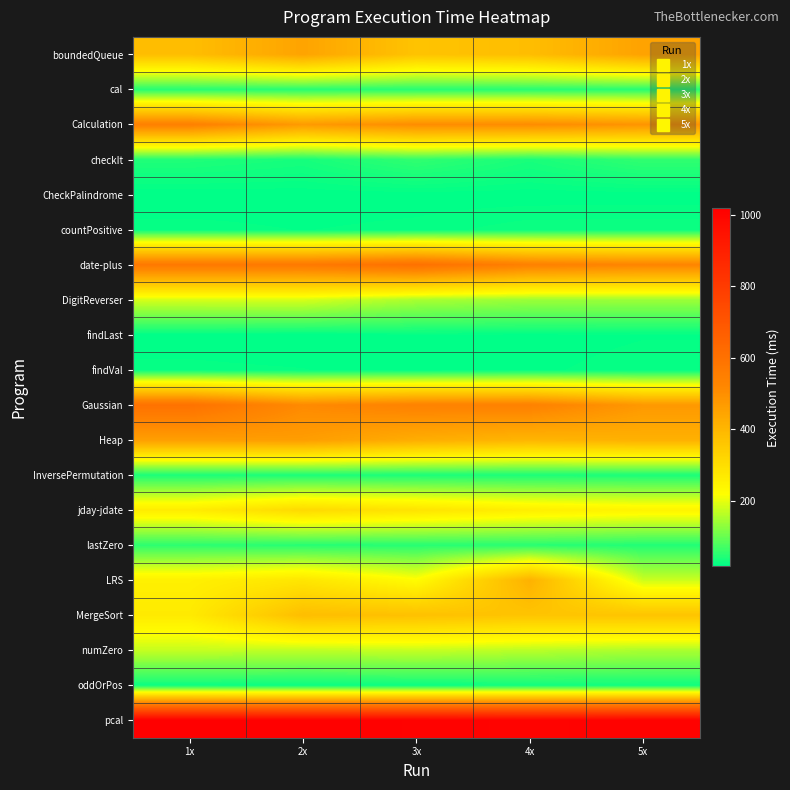

List the series in order of their peak value, lowest first.

CheckPalindrome, findLast, findVal, countPositive, oddOrPos, InversePermutation, cal, lastZero, checkIt, numZero, DigitReverser, jday-jdate, MergeSort, LRS, boundedQueue, Heap, Calculation, Gaussian, date-plus, pcal